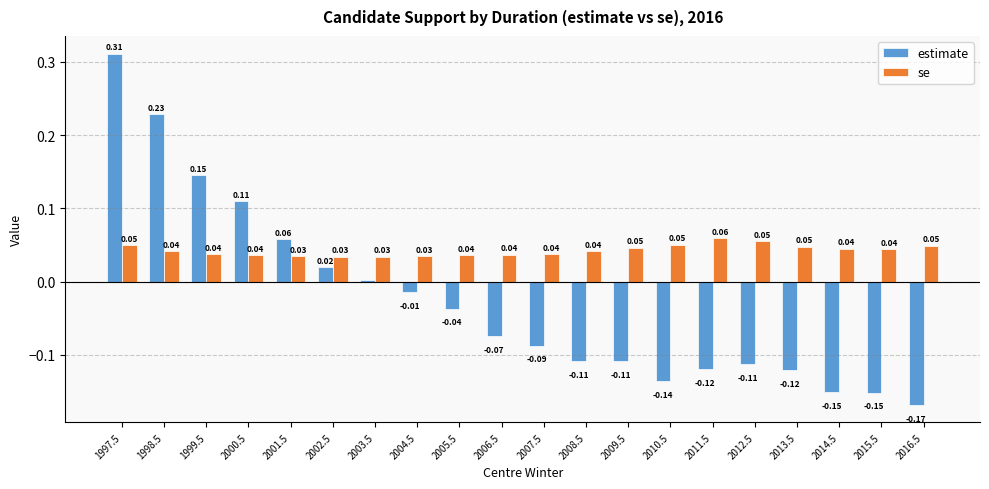

Which series has the largest range (max minus min)?

estimate